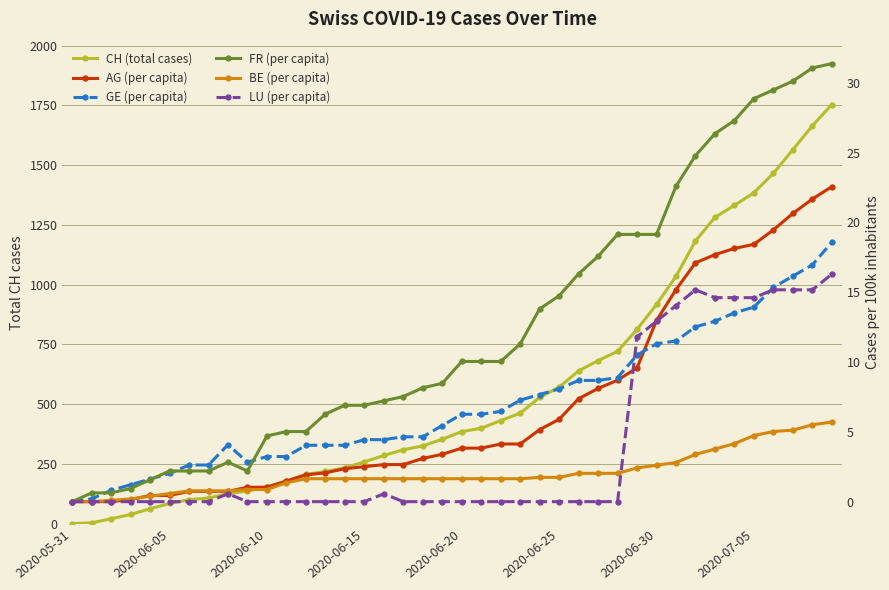

Rank the series by their maximum value, from lowest to highest.

BE (per capita), LU (per capita), GE (per capita), AG (per capita), FR (per capita), CH (total cases)